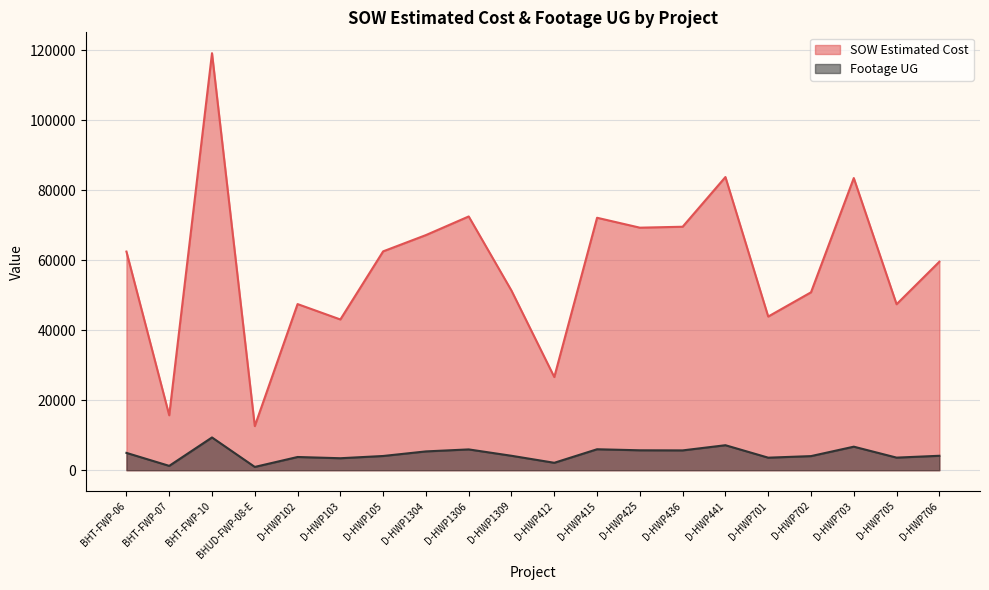

Reading left to right, what are all the values shown in this chart?

SOW Estimated Cost: 62460.4	15690.1	119135.3	12601.5	47461.5	43064.0	62522.5	67171.5	72492.0	51295.0	26617.0	72118.0	69288.0	69555.0	83754.0	43895.5	50824.5	83462.0	47414.0	59562.5
Footage UG: 4949.0	1242.0	9356.0	939.0	3775.0	3422.0	4063.0	5373.0	5941.0	4122.0	2121.0	5987.0	5690.0	5661.0	7140.0	3581.0	4030.0	6723.0	3597.0	4123.0